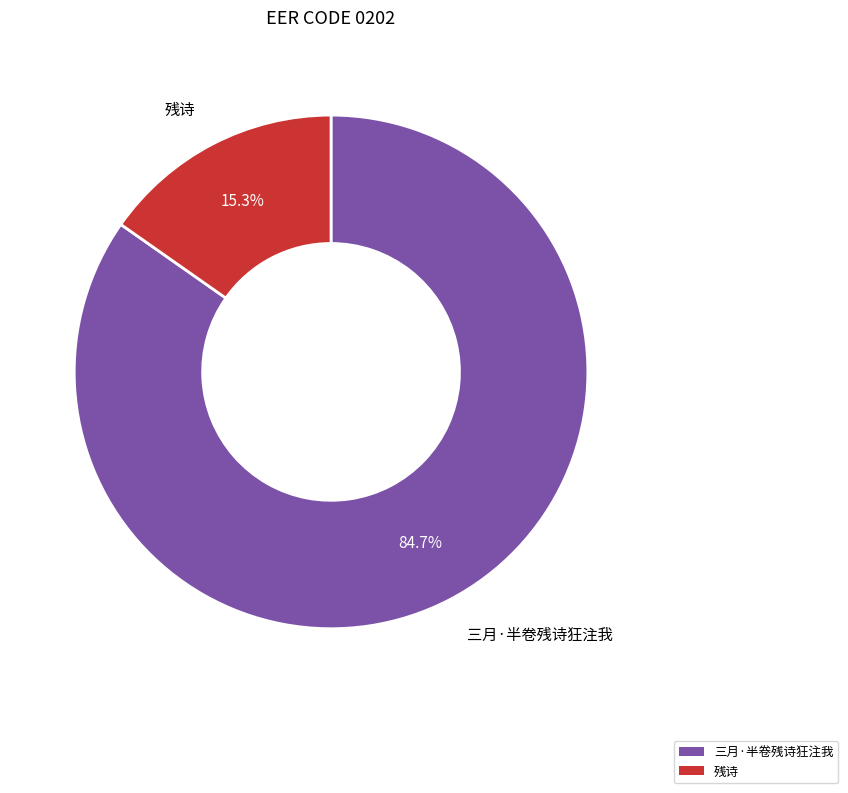

How much of the chart is everything except 三月·半卷残诗狂注我?

15.3%